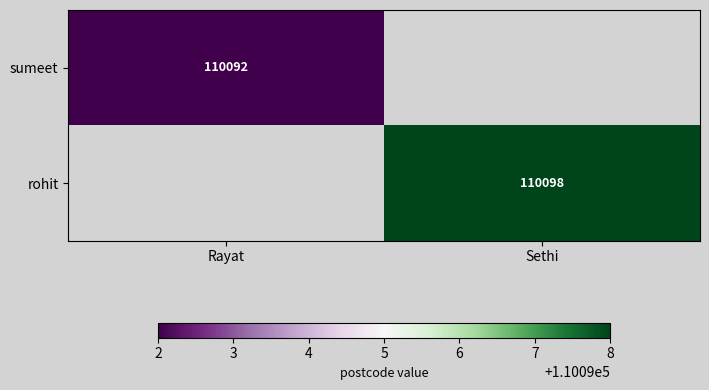

The sumeet series shows 52000 at Rayat. True or false?

False